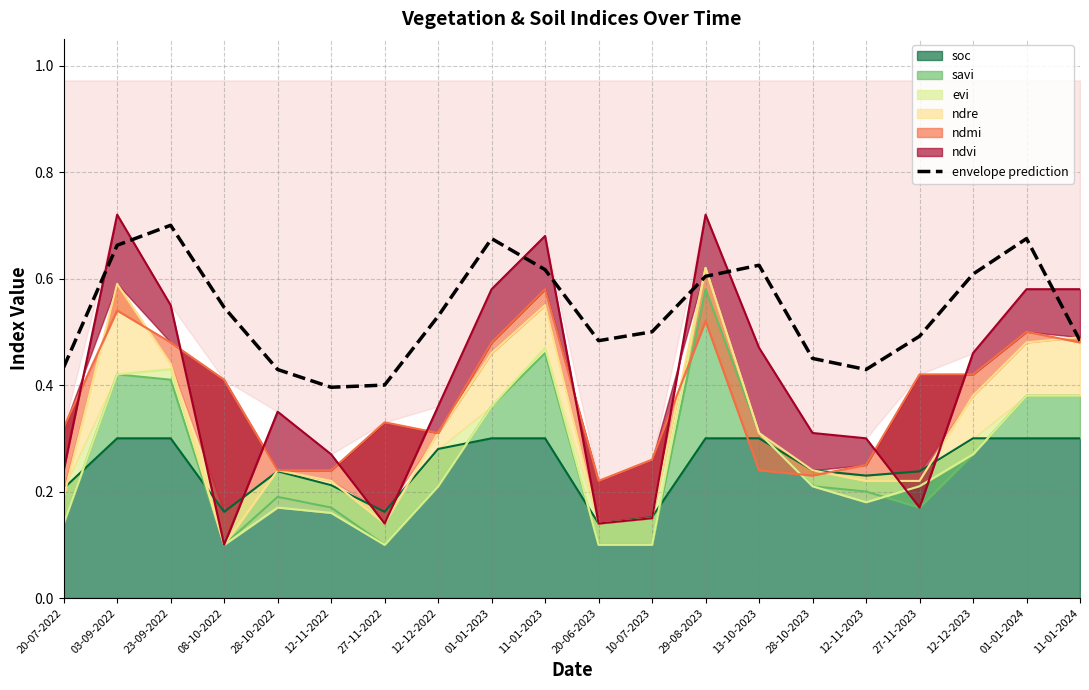

Is it true that the value at 27-11-2022 is 0.4?

True